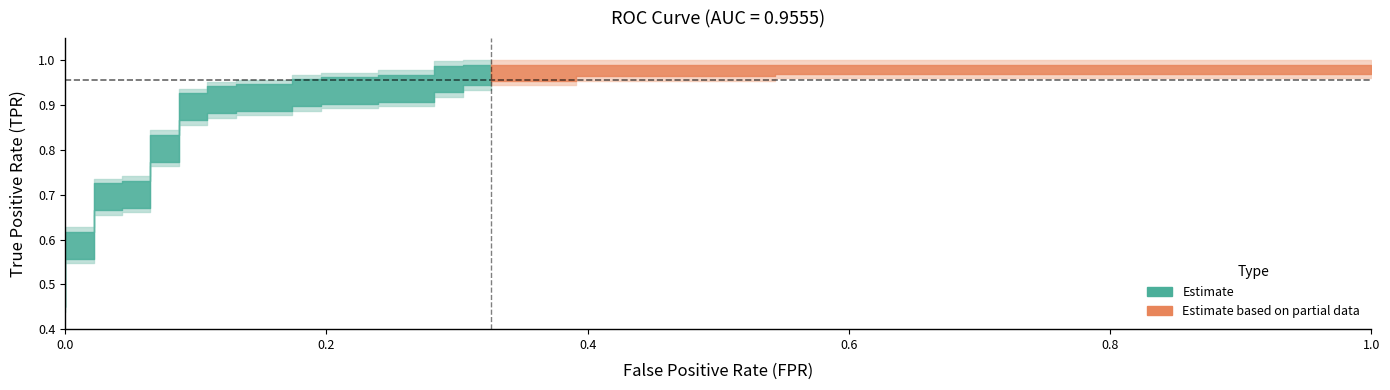

The value of fpr at 35 is 1.0. True or false?

True